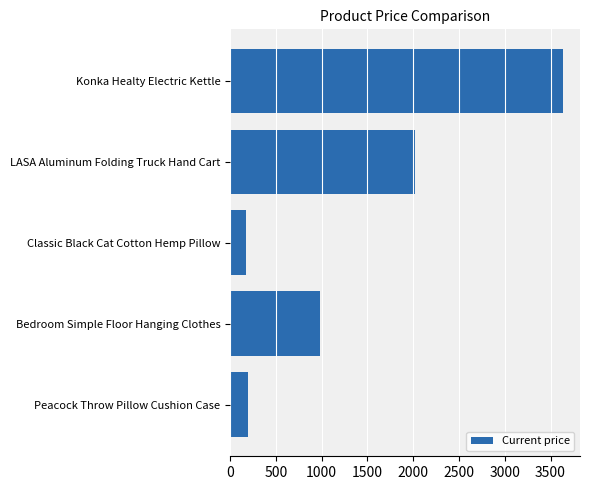

Reading top to bottom, extract all data points from this chart.

Konka Healty Electric Kettle=3640	LASA Aluminum Folding Truck Hand Cart=2025	Classic Black Cat Cotton Hemp Pillow=171	Bedroom Simple Floor Hanging Clothes=979	Peacock Throw Pillow Cushion Case=195